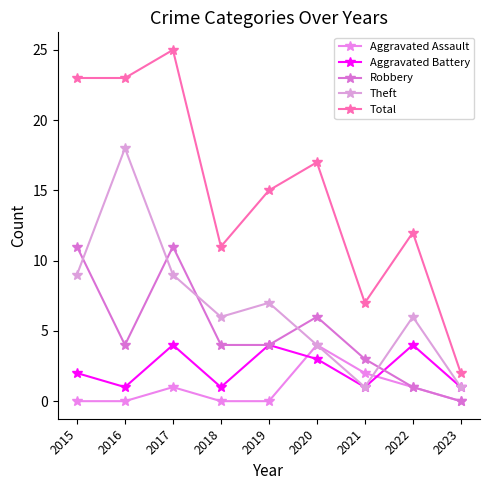

How many lines are shown in the chart?

5